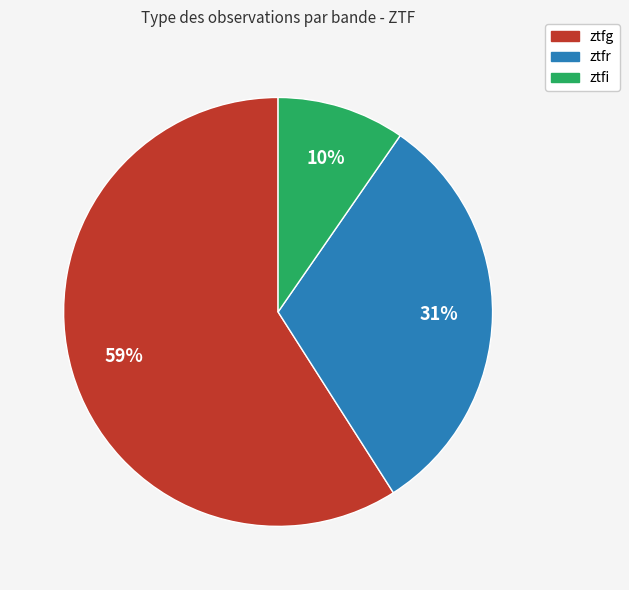

Does ztfg represent more than half of the total?

Yes